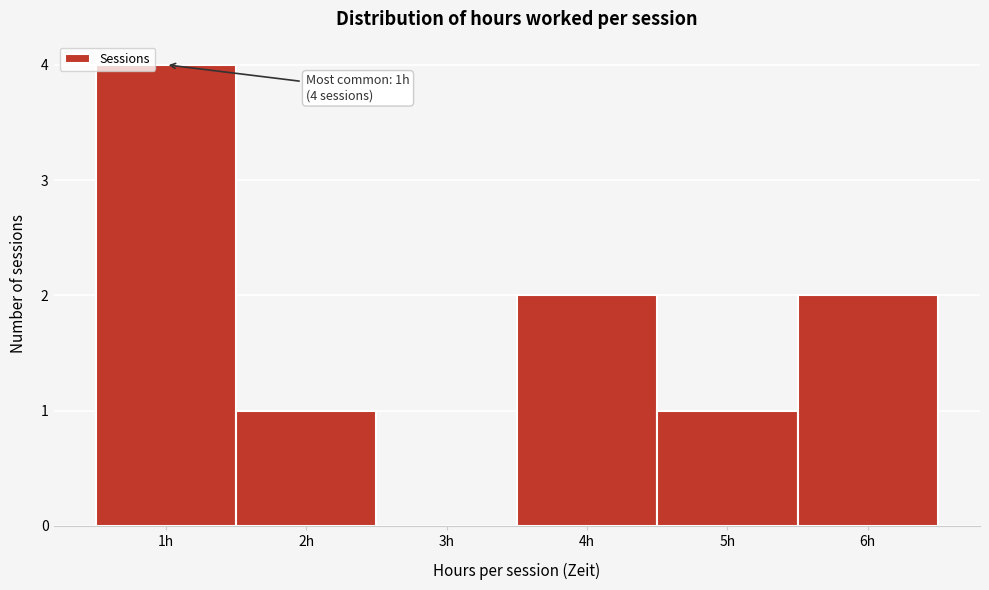

Over which range of the x-axis is the bar tallest?

0.5 to 1.5